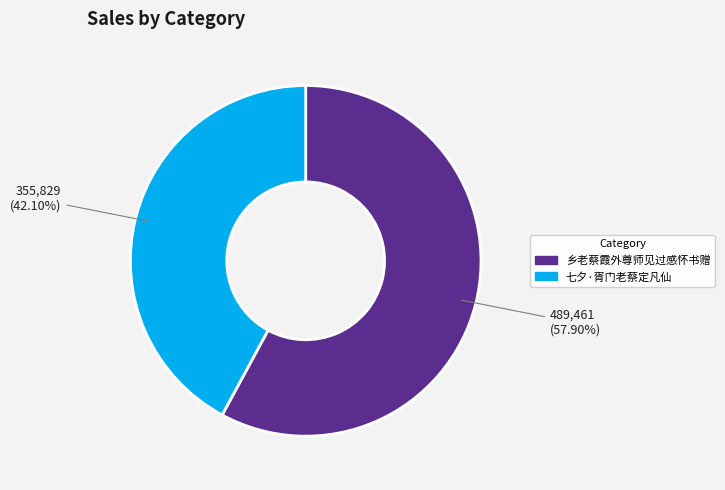

Rank the categories by value from highest to lowest.

乡老蔡霞外尊师见过感怀书赠, 七夕·胥门老蔡定凡仙